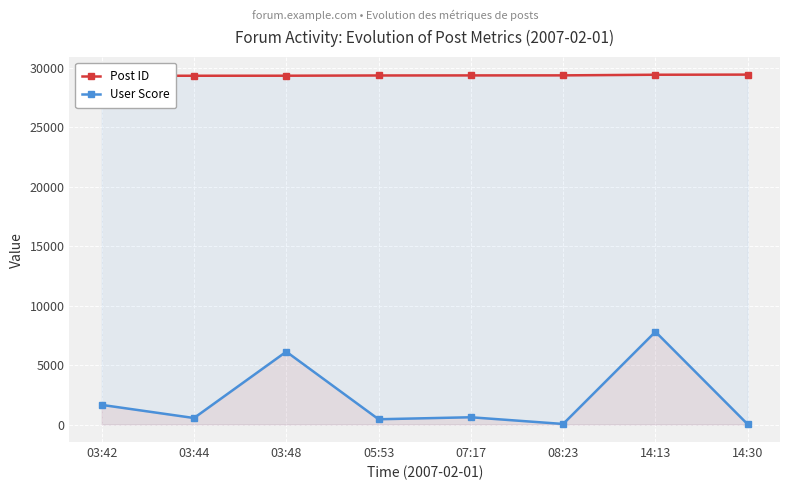

Is it true that Post ID equals 29344 at 03:48?

True